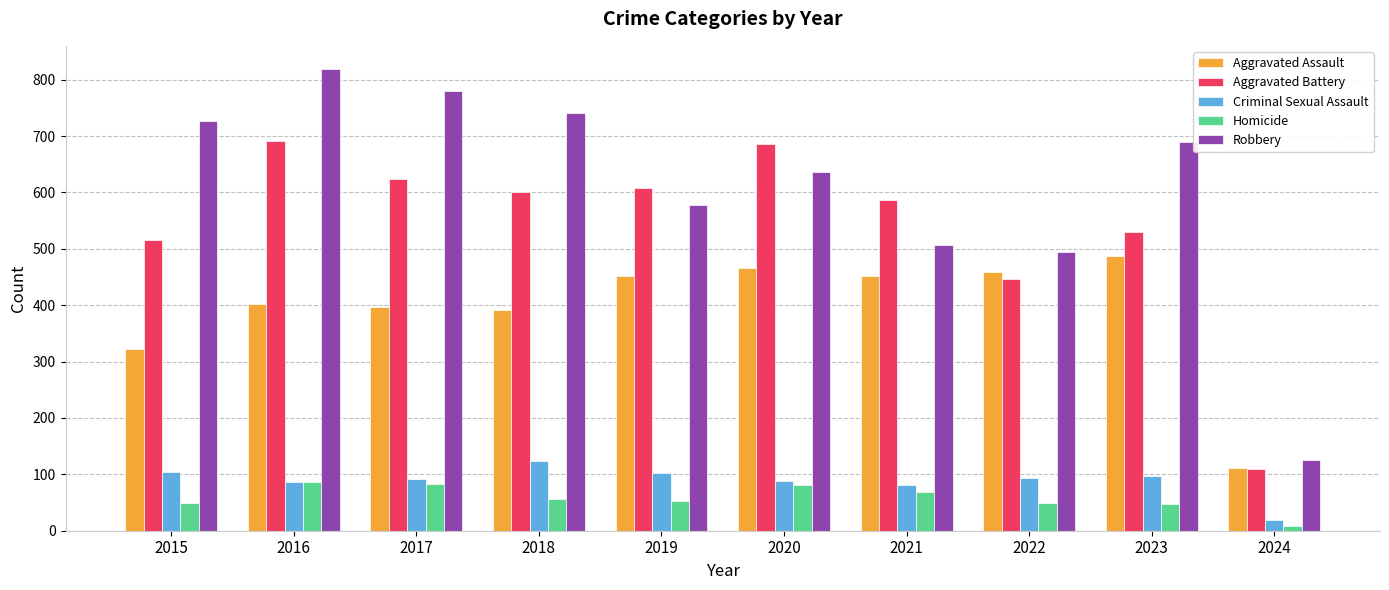

What is the average value of the Aggravated Battery series?

539